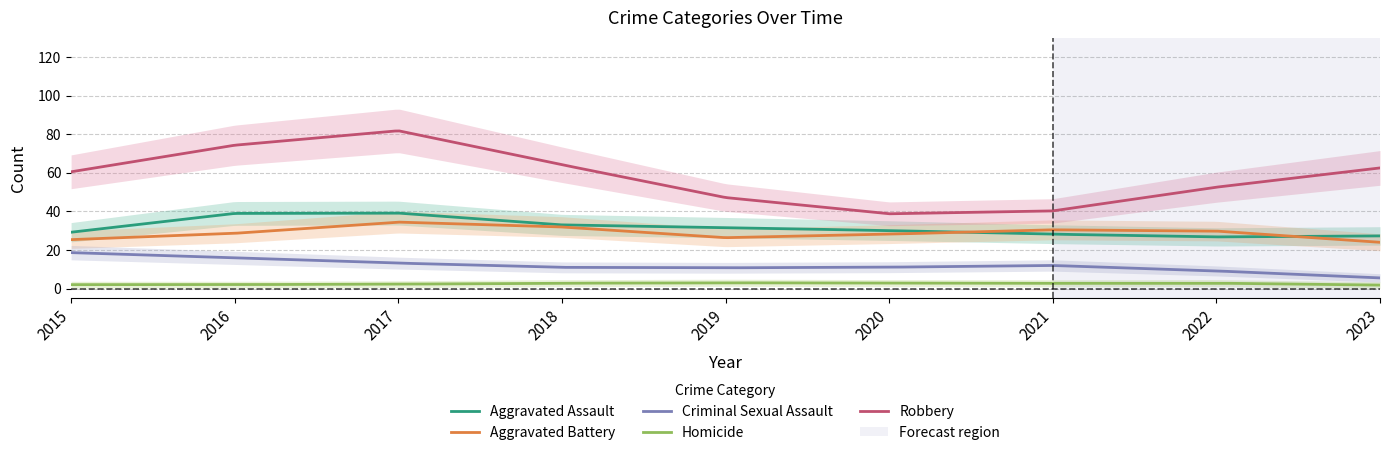

True or false: Aggravated Assault and Homicide intersect in this chart.

False